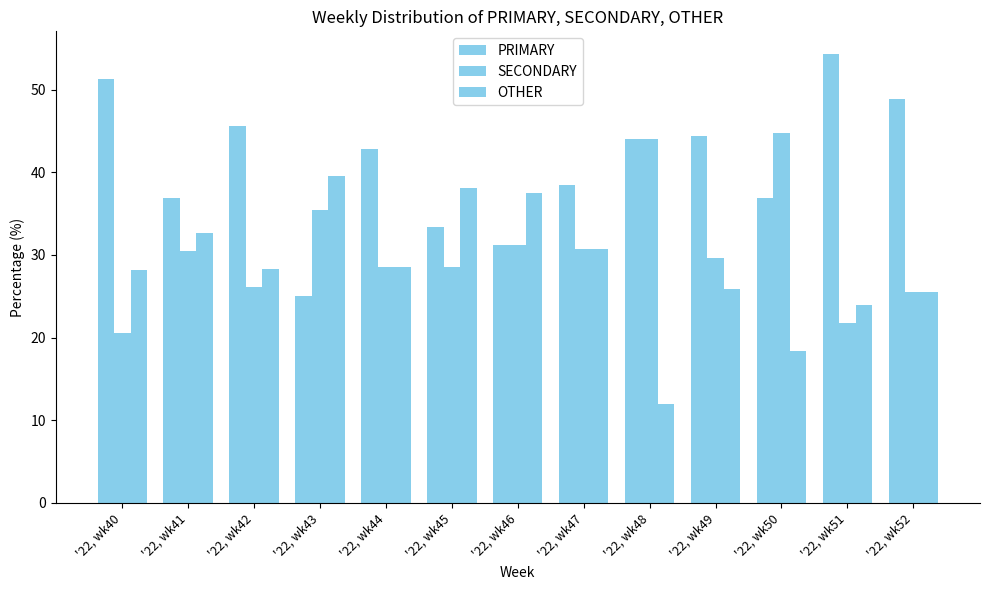

Between '22, wk43 and '22, wk47, which series saw the biggest shift?

PRIMARY